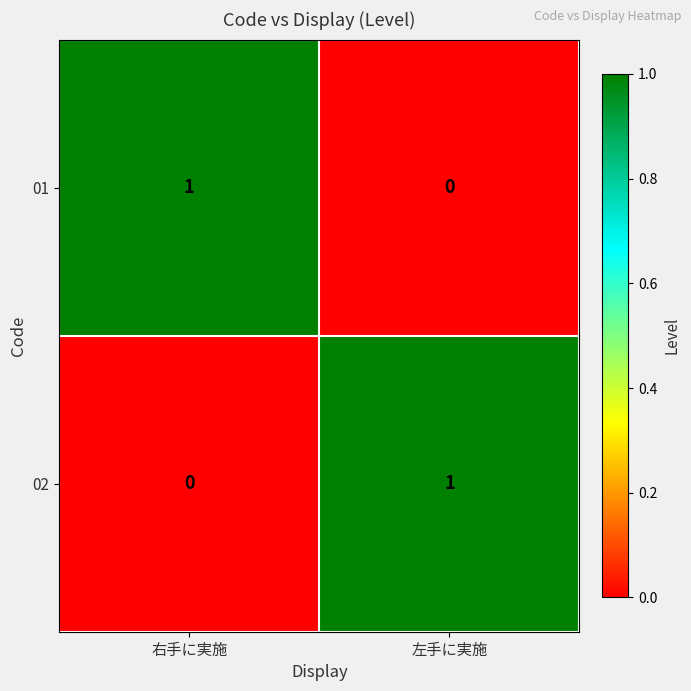

At how many categories does at least one series exceed 0?

2